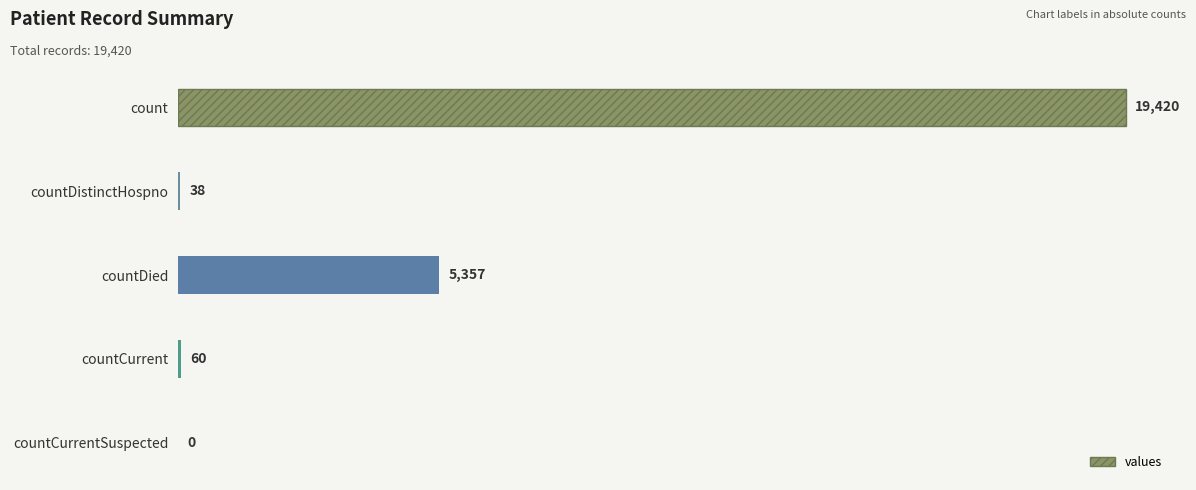

Reading top to bottom, extract all data points from this chart.

count=19420	countDistinctHospno=38	countDied=5357	countCurrent=60	countCurrentSuspected=0